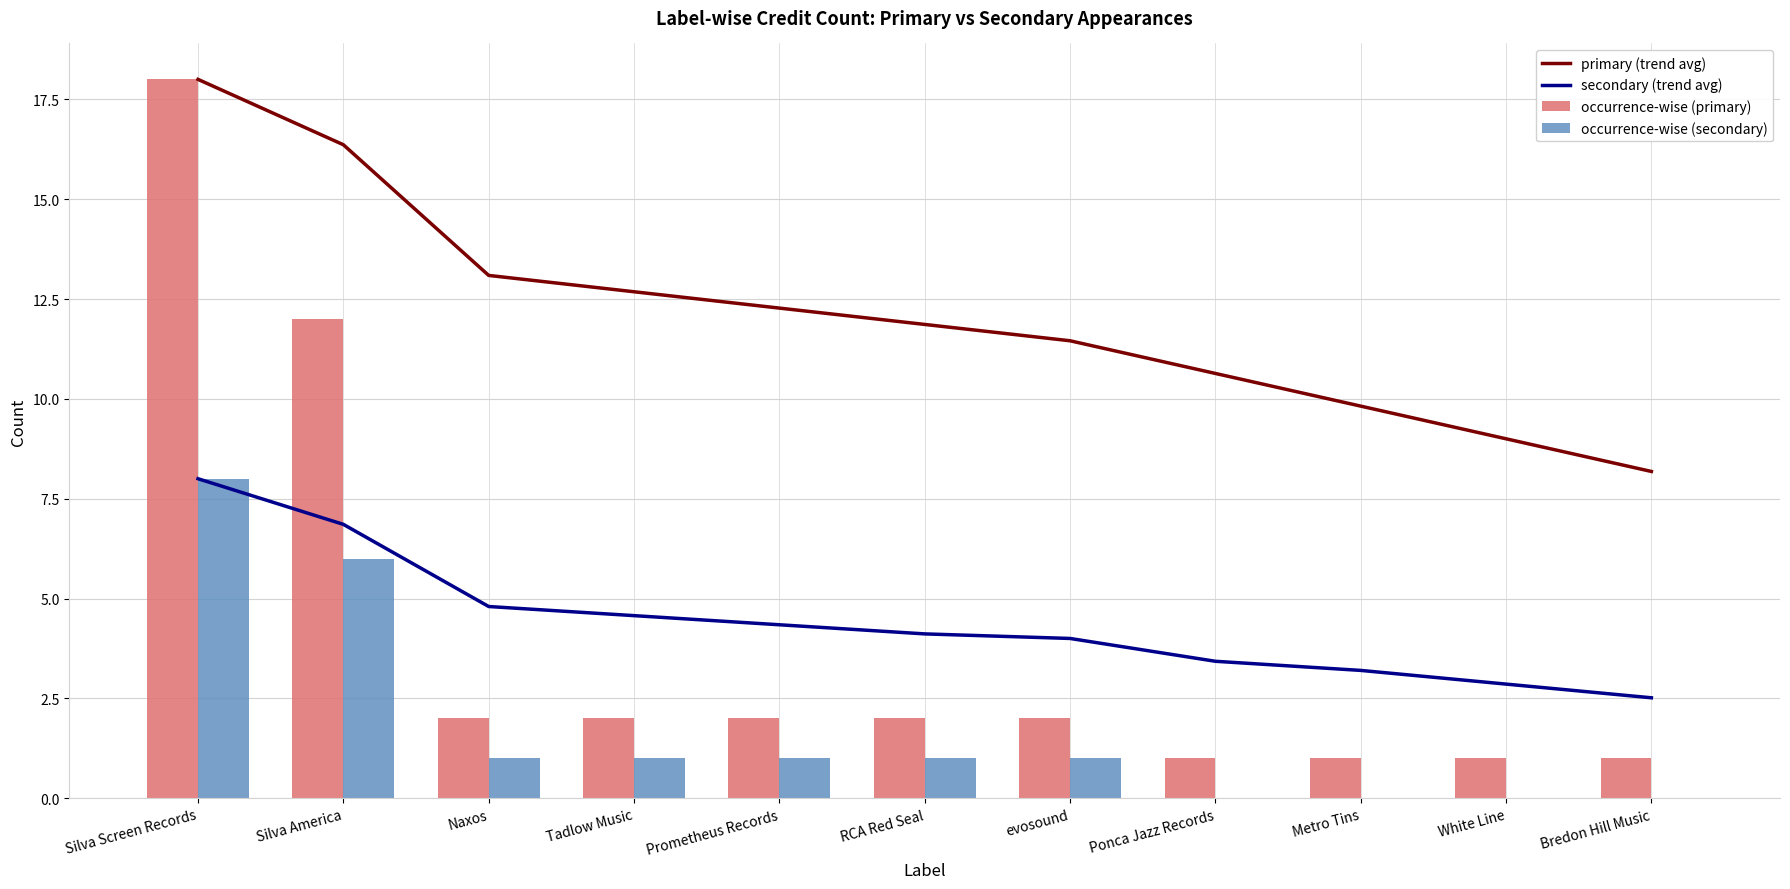

At which label does secondary (trend avg) first exceed 4?

Silva Screen Records